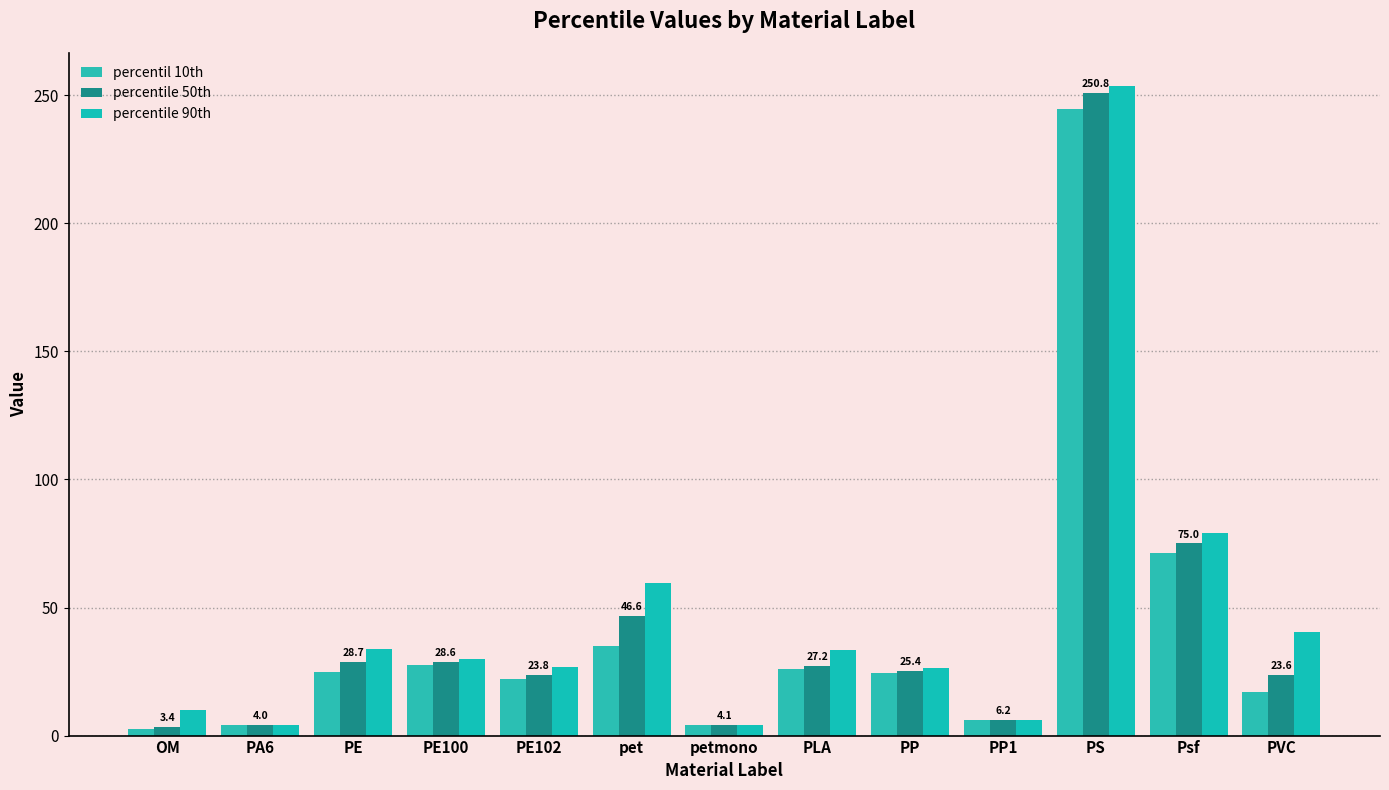

What is the value of the percentile 90th bar at the 13th from the left?

40.3